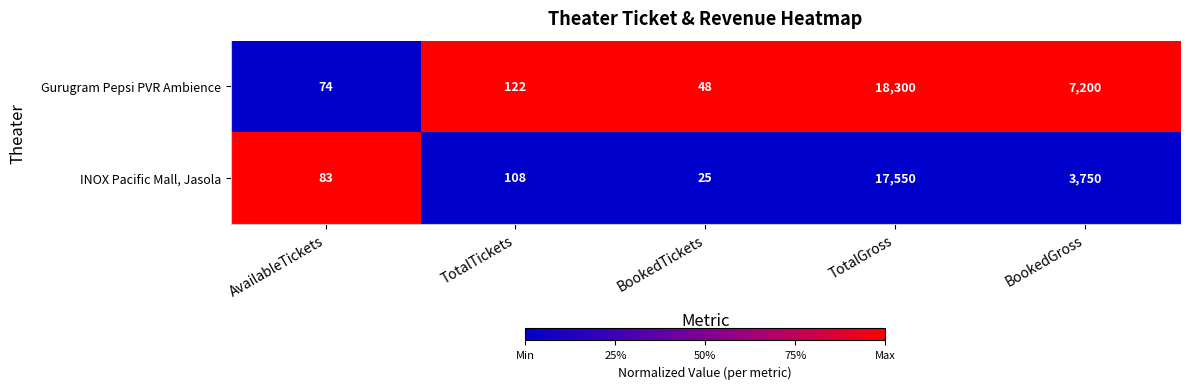

Count the number of data series in this chart.

2